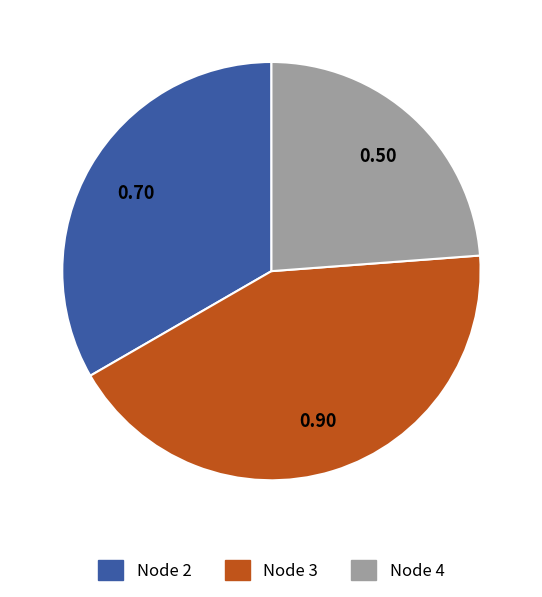

Rank the categories by value from highest to lowest.

Node 3, Node 2, Node 4